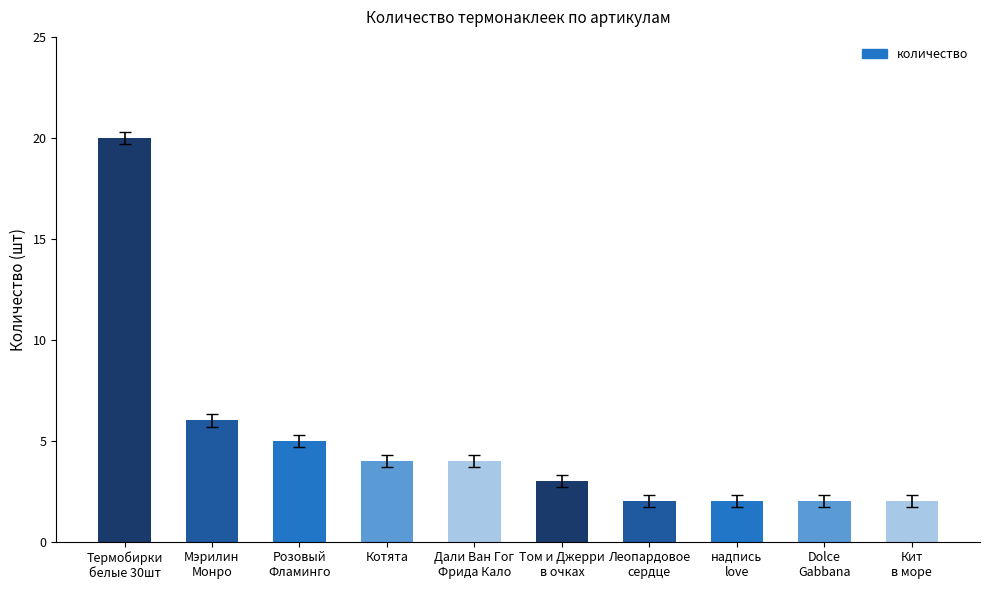

Does the chart contain stacked bars?

No